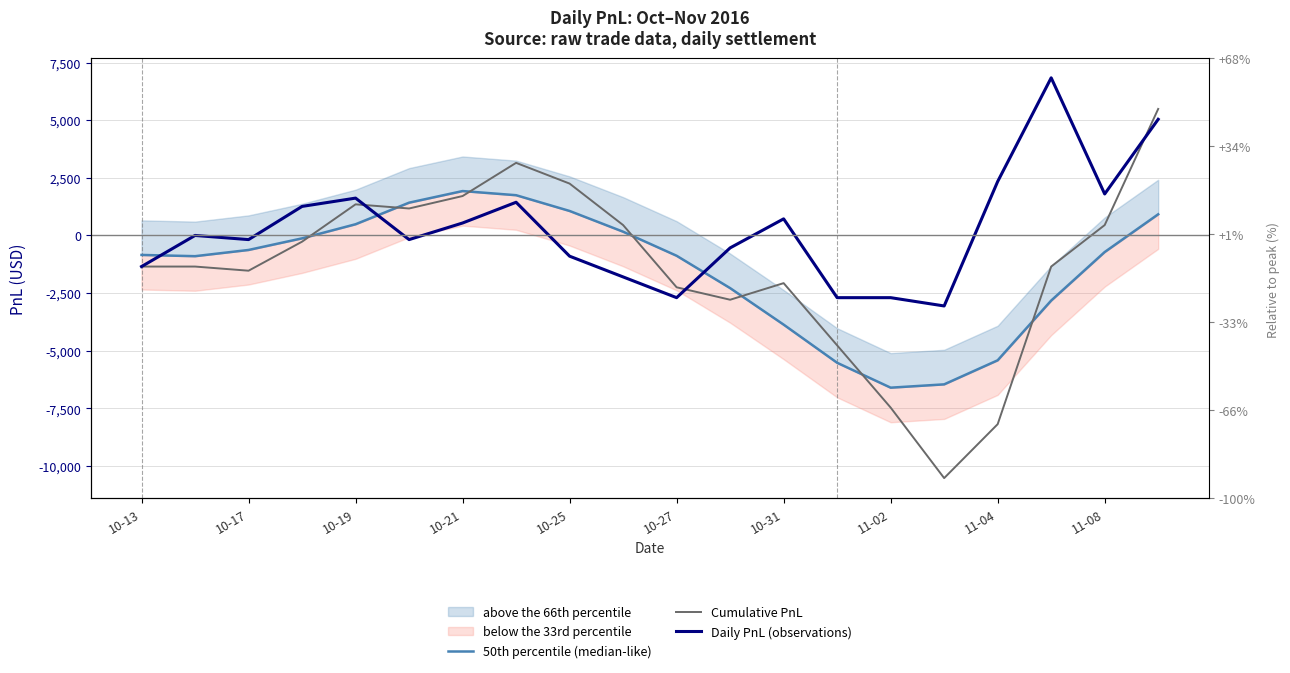

Which series has the largest total across all categories?

Daily PnL (observations)